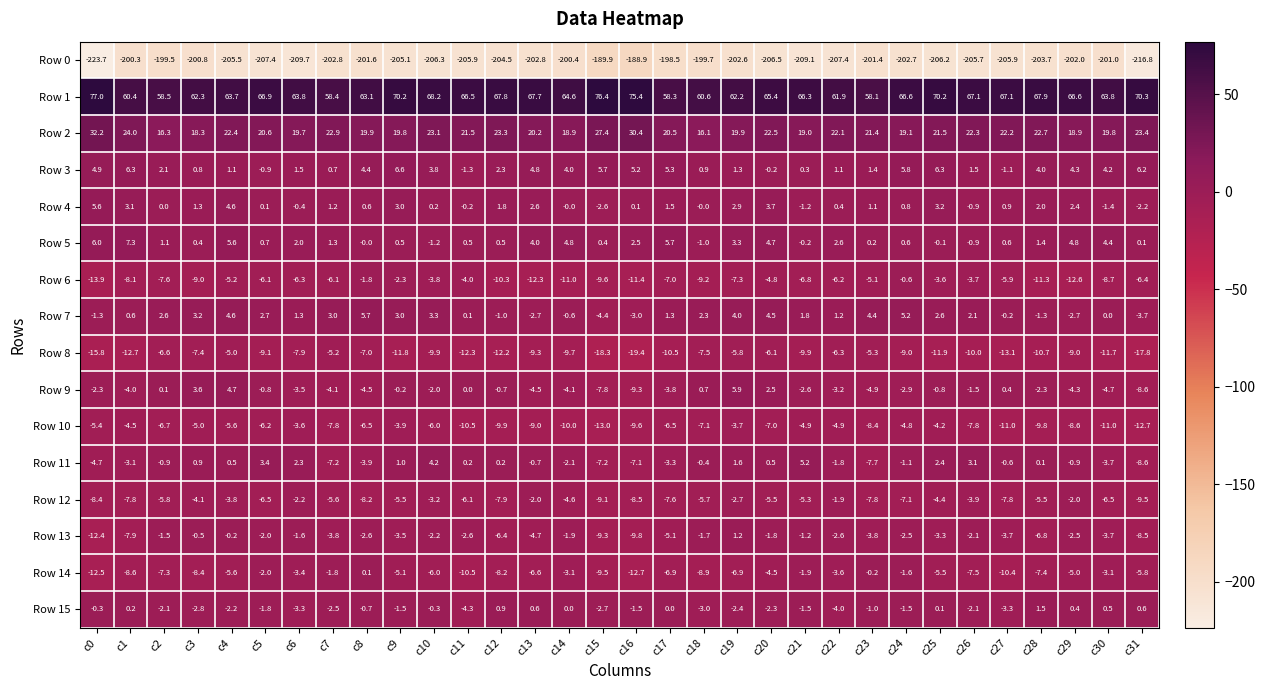

What is the difference between the Row 6 values at c30 and c28?

2.6